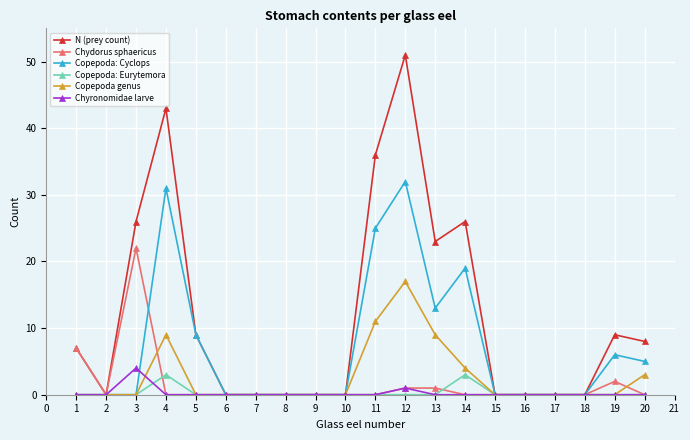

True or false: Copepoda genus has a value of 11 at 9.

False